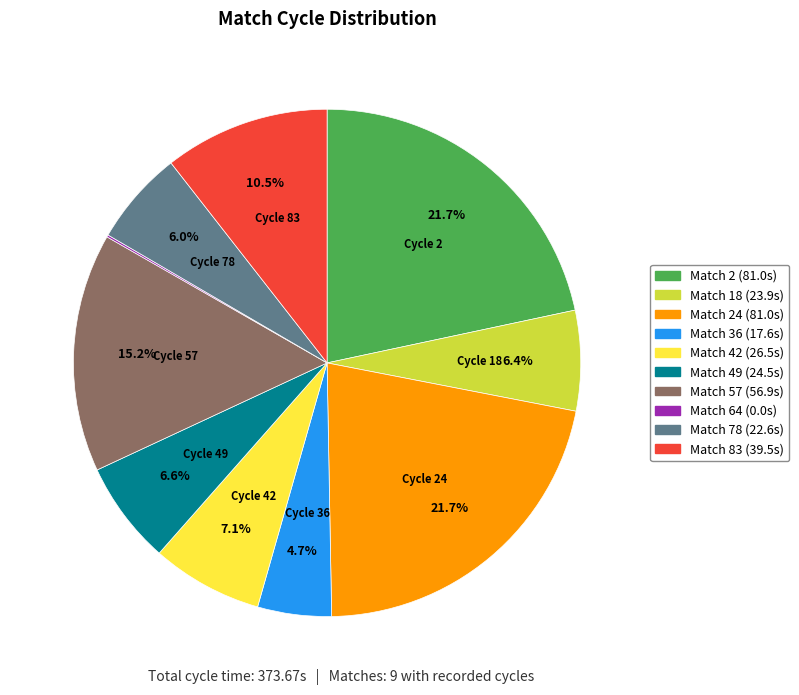

Is there any slice that represents more than half of the pie?

No